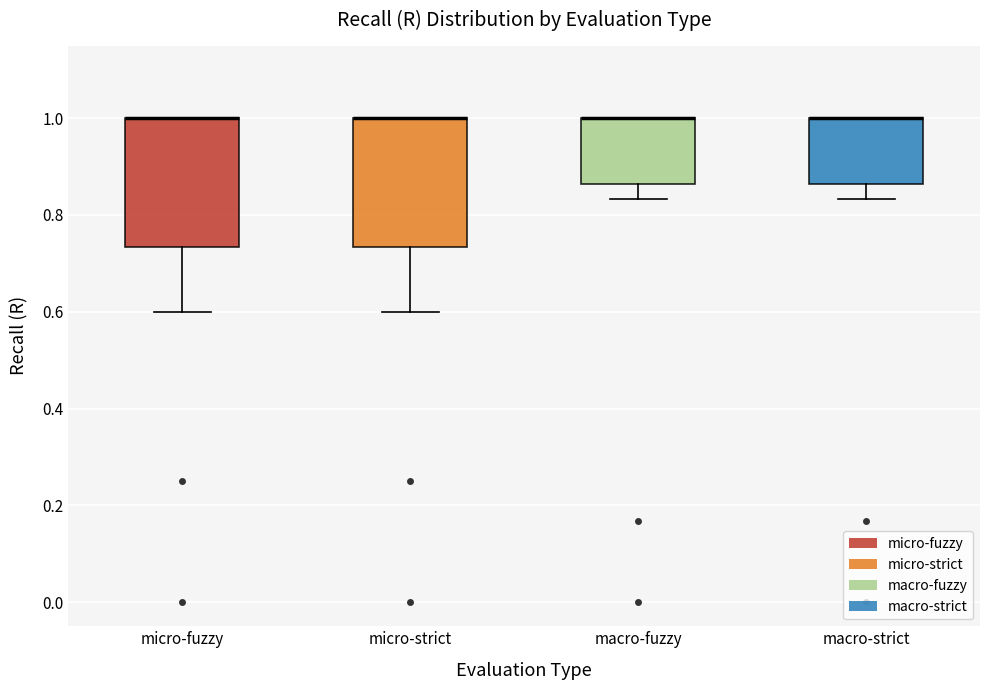

Where is the lower edge of the box for macro-fuzzy on the y-axis? The values are not printed on the chart, so give them approximately, as read against the axis.

0.86